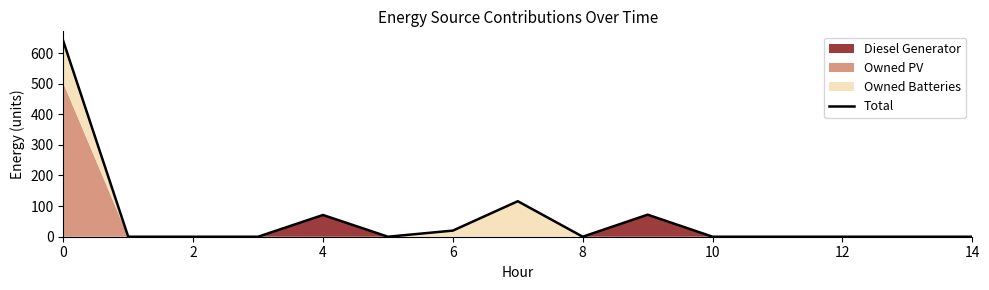

Which label corresponds to the smallest value in the chart?

2